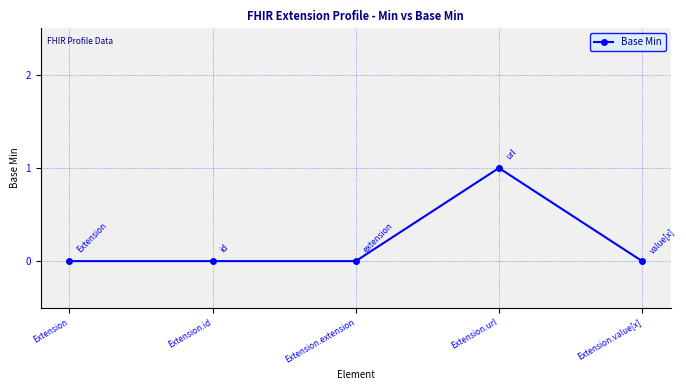

What is the change in value from Extension.extension to Extension.url?

+1